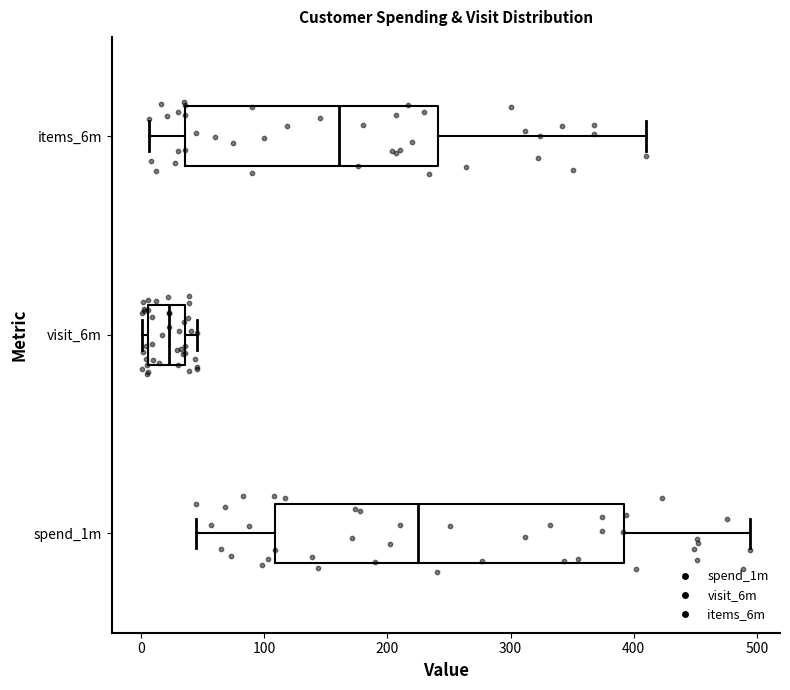

Reading bottom to top, read every box against the x-axis: the position of its median line, the range the box covers, and the ends of its whiskers. The values are not printed on the chart, so give them approximately, as read against the axis.

spend_1m: median 230, box 110 to 390, whiskers 50 to 490
visit_6m: median 20, box 10 to 40, whiskers 0 to 50
items_6m: median 160, box 40 to 240, whiskers 10 to 410